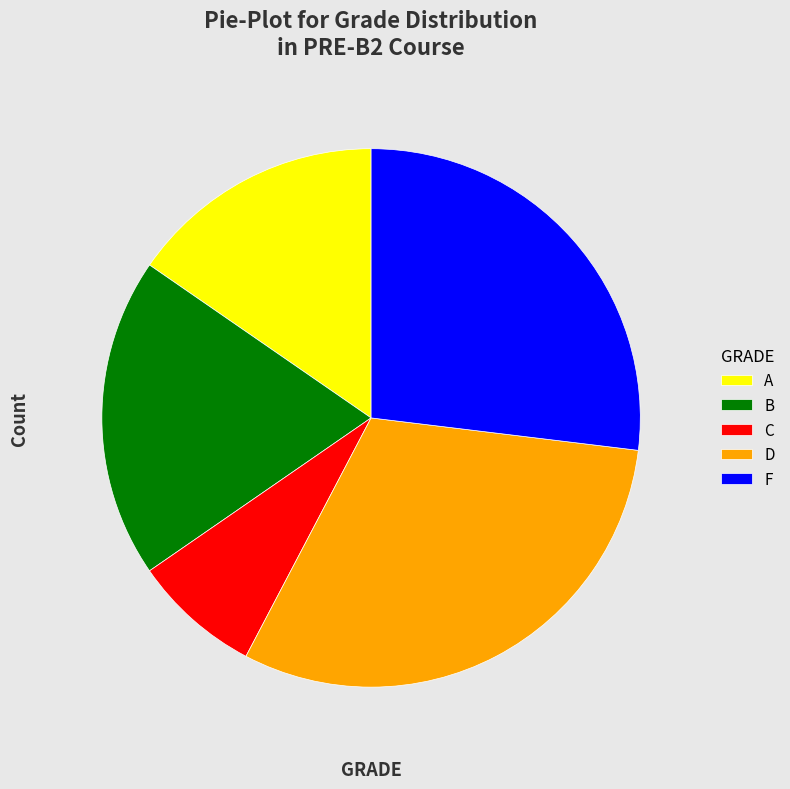

What is the ratio of the value at A to the value at C?

2.0